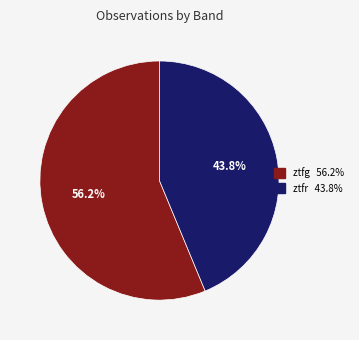

Which slice represents more than half of the pie?

ztfg